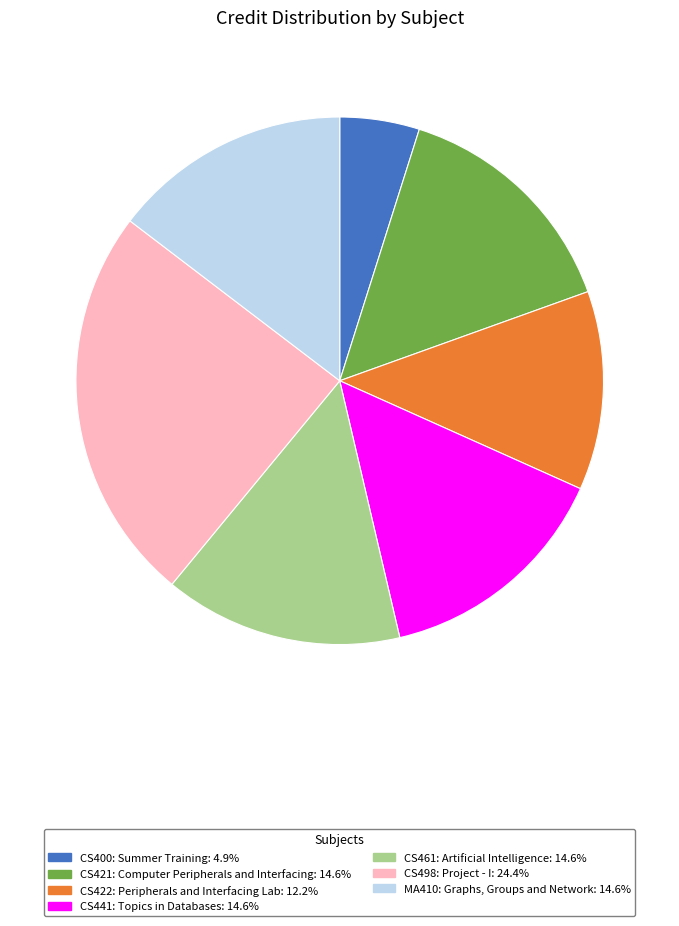

How many slices are in this pie chart?

7